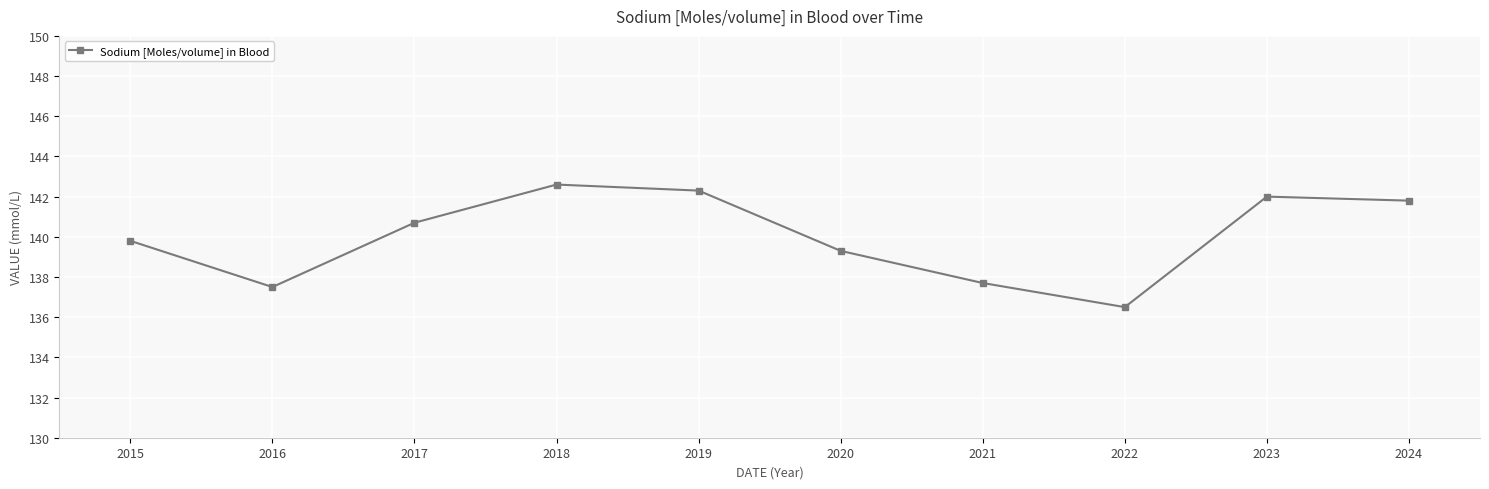

What is the sum of all values?

1400.2